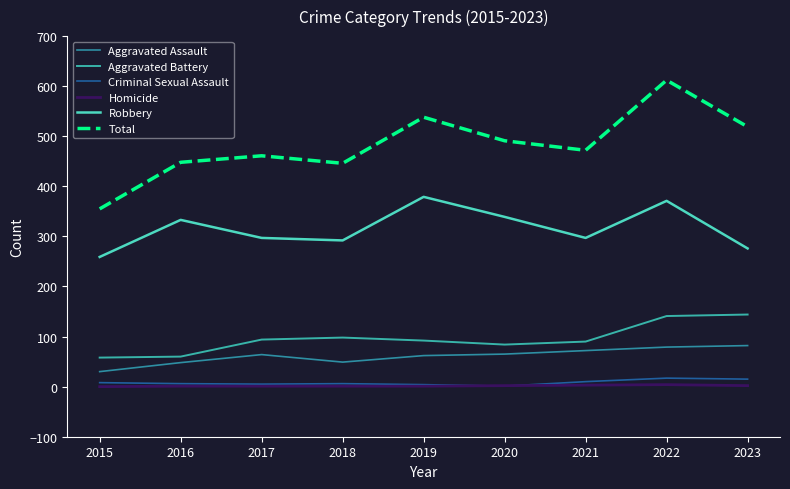

Rank the series by their maximum value, from lowest to highest.

Homicide, Criminal Sexual Assault, Aggravated Assault, Aggravated Battery, Robbery, Total